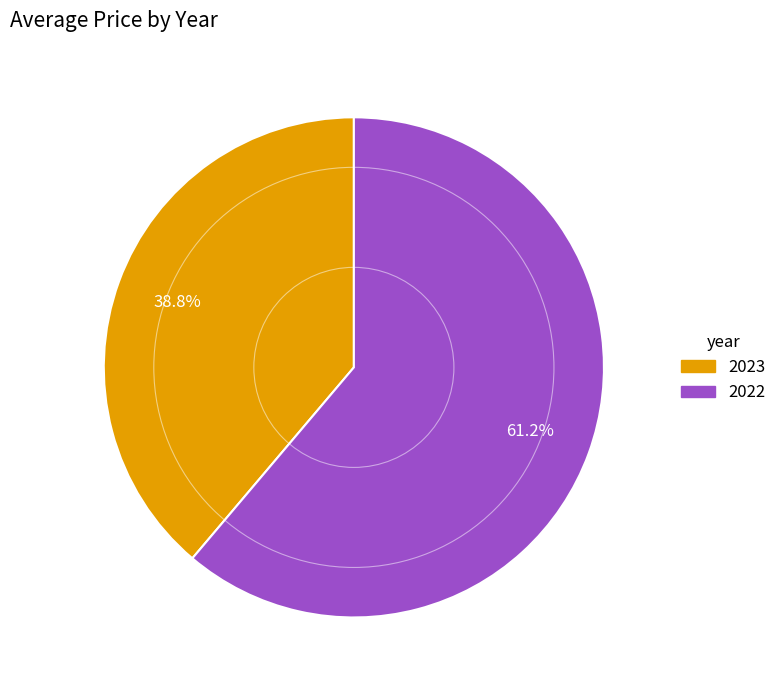

How many slices are in this pie chart?

2